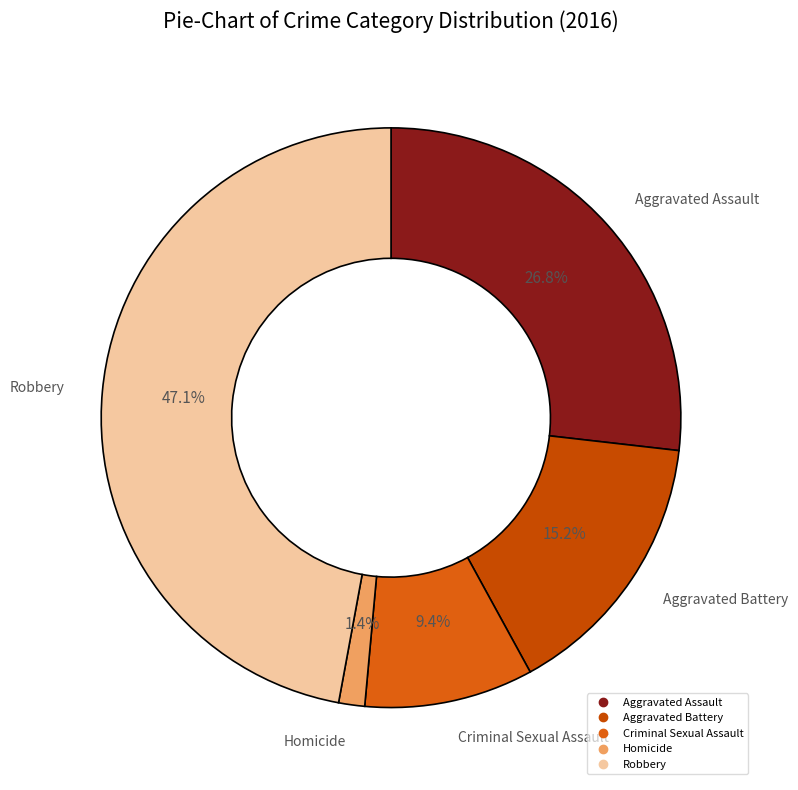

How many slices are in this pie chart?

5